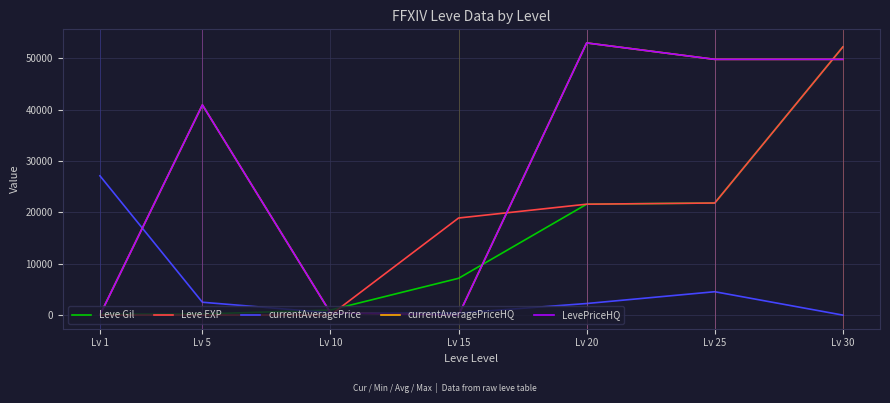

Reading right to left, extract all data points from this chart.

Leve Gil: Lv 30=52220	Lv 25=21830	Lv 20=21600	Lv 15=7170	Lv 10=990	Lv 5=220	Lv 1=160
Leve EXP: Lv 30=52220	Lv 25=21830	Lv 20=21600	Lv 15=18910	Lv 10=9	Lv 5=5	Lv 1=1
currentAveragePrice: Lv 30=0	Lv 25=4555	Lv 20=2258	Lv 15=397	Lv 10=450	Lv 5=2507	Lv 1=27128
currentAveragePriceHQ: Lv 30=49800	Lv 25=49800	Lv 20=52999	Lv 15=0	Lv 10=450	Lv 5=40933	Lv 1=0
LevePriceHQ: Lv 30=49800	Lv 25=49800	Lv 20=52999	Lv 15=0	Lv 10=450	Lv 5=40933	Lv 1=0